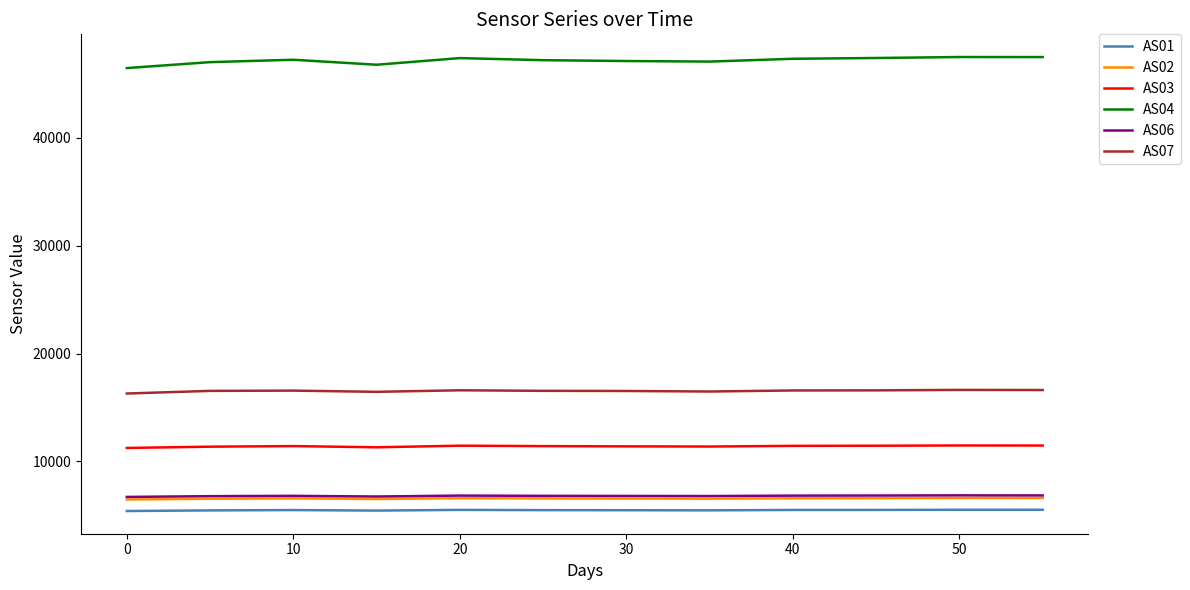

Which series has the largest total across all categories?

AS04